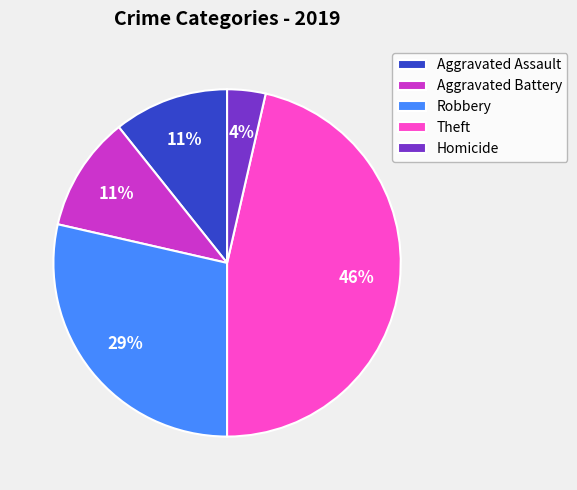

To the nearest percent, what percentage of the pie is Homicide?

4%